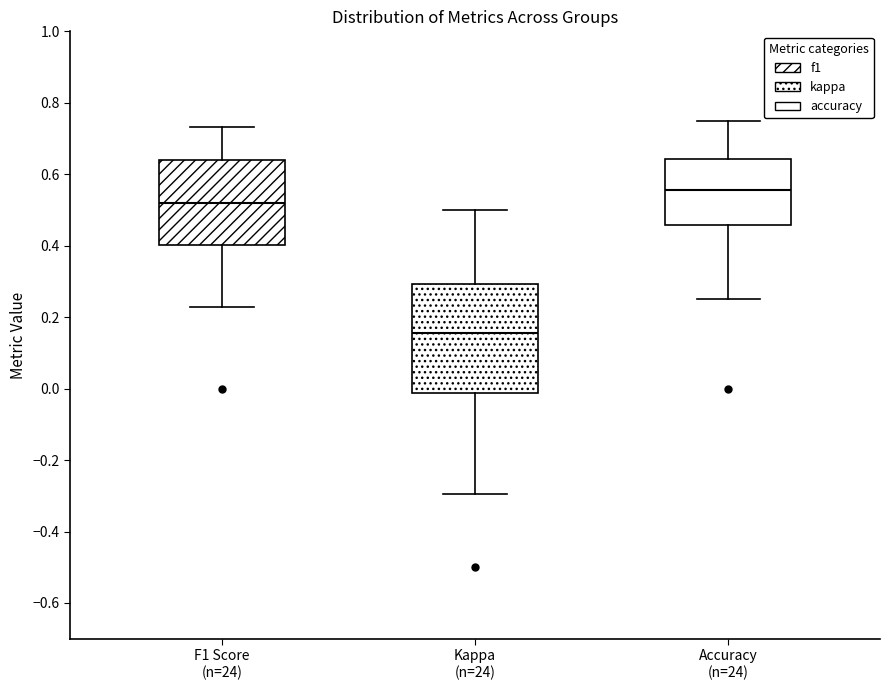

Which box has the lowest median line?

Kappa (n=24)